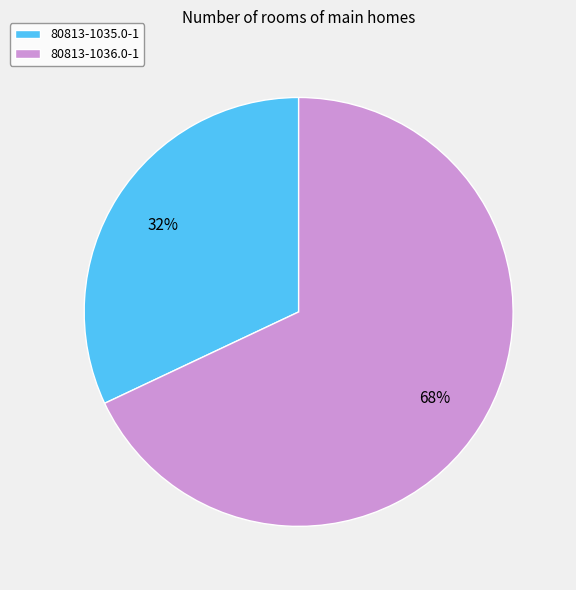

Is the sum of 80813-1036.0-1 and 80813-1035.0-1 greater than half?

Yes